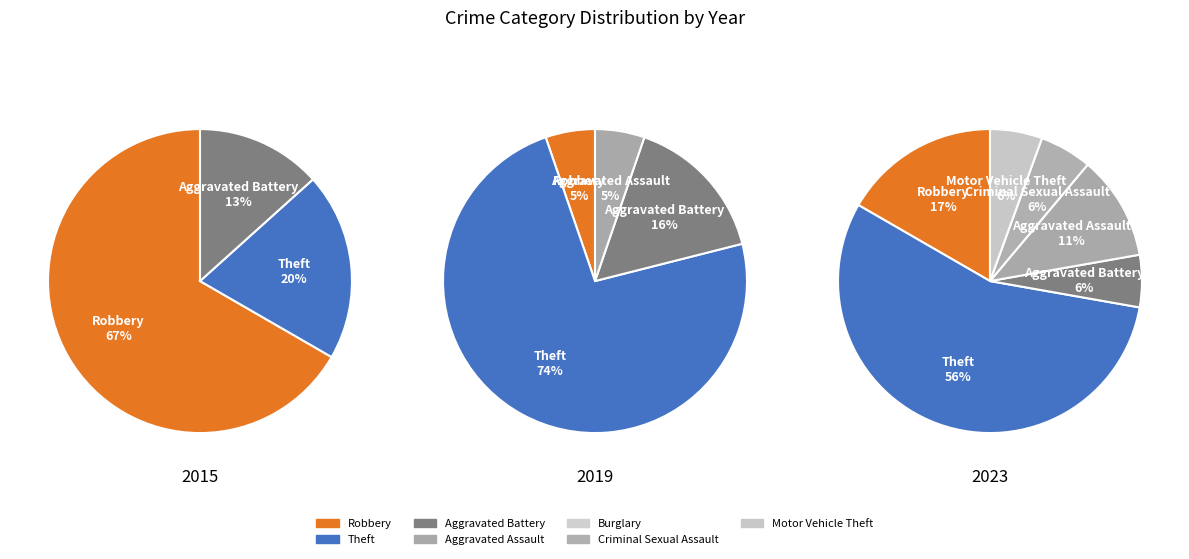

Does any single category account for the majority?

Yes